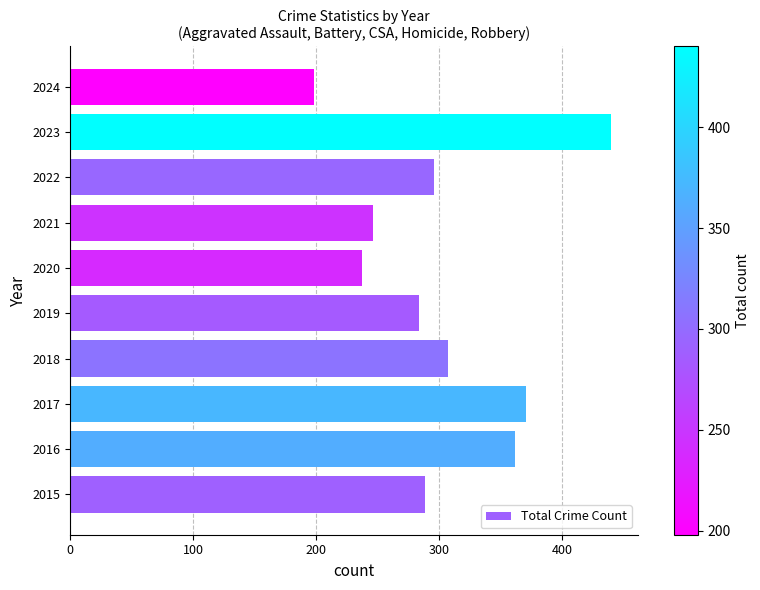

What is the sum of the values at 2016 and 2015?

651